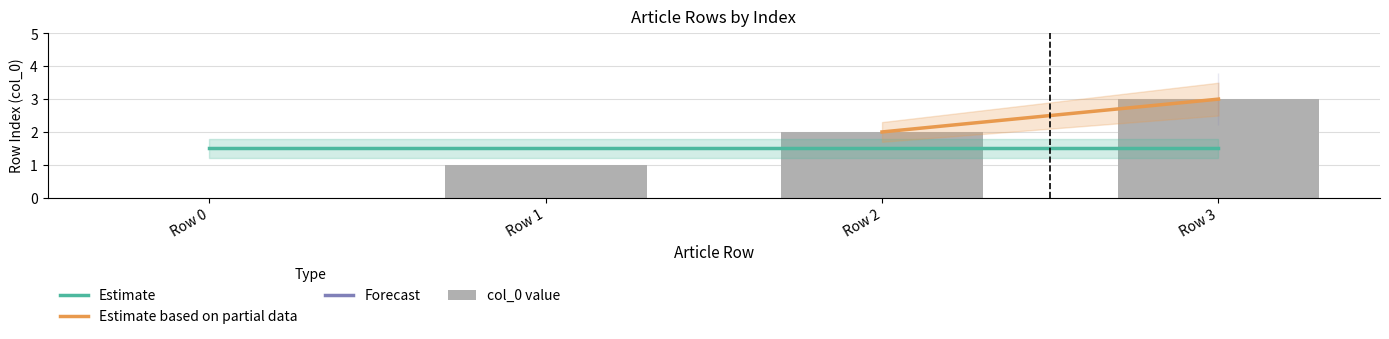

At which category does the chart reach its peak across all series?

Row 3